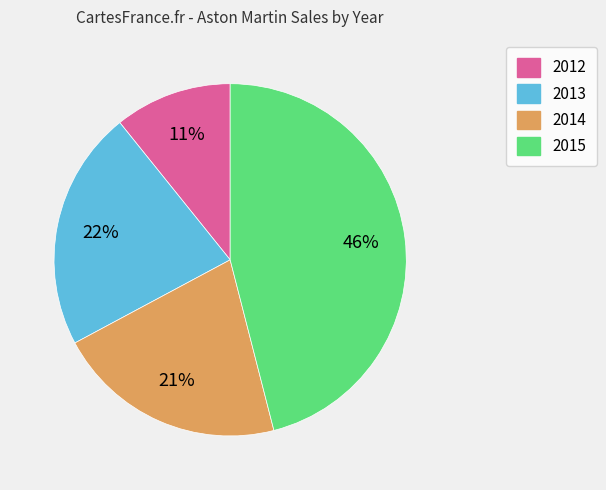

To the nearest percent, what is the difference between the largest and smallest slice percentages?

35%